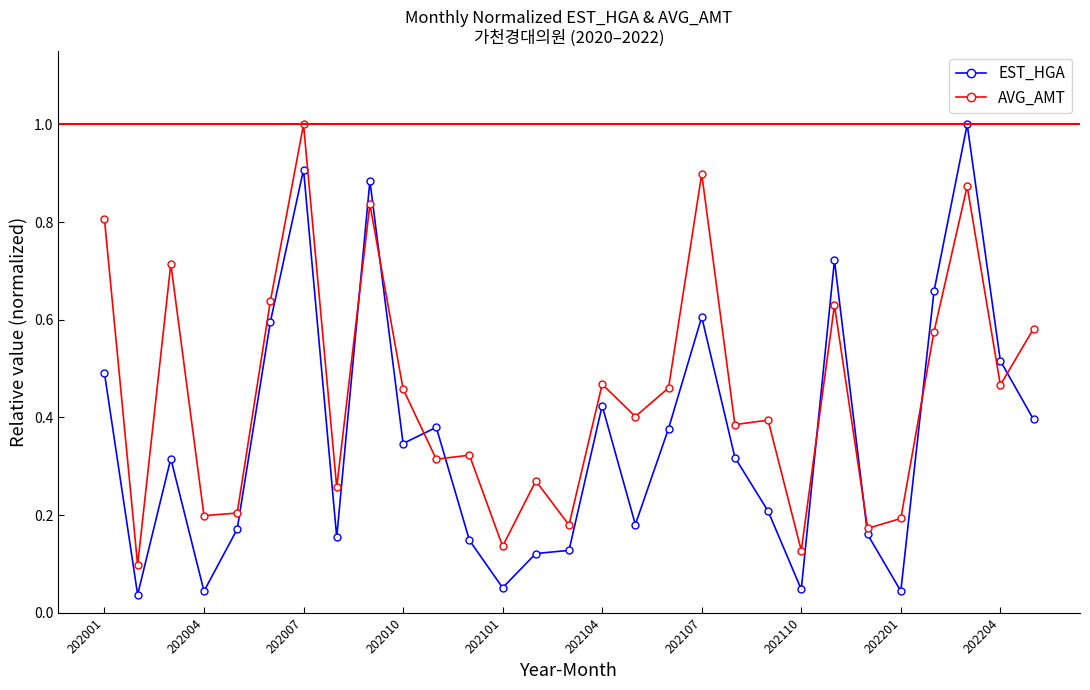

What is the highest value of the AVG_AMT series?

1.0